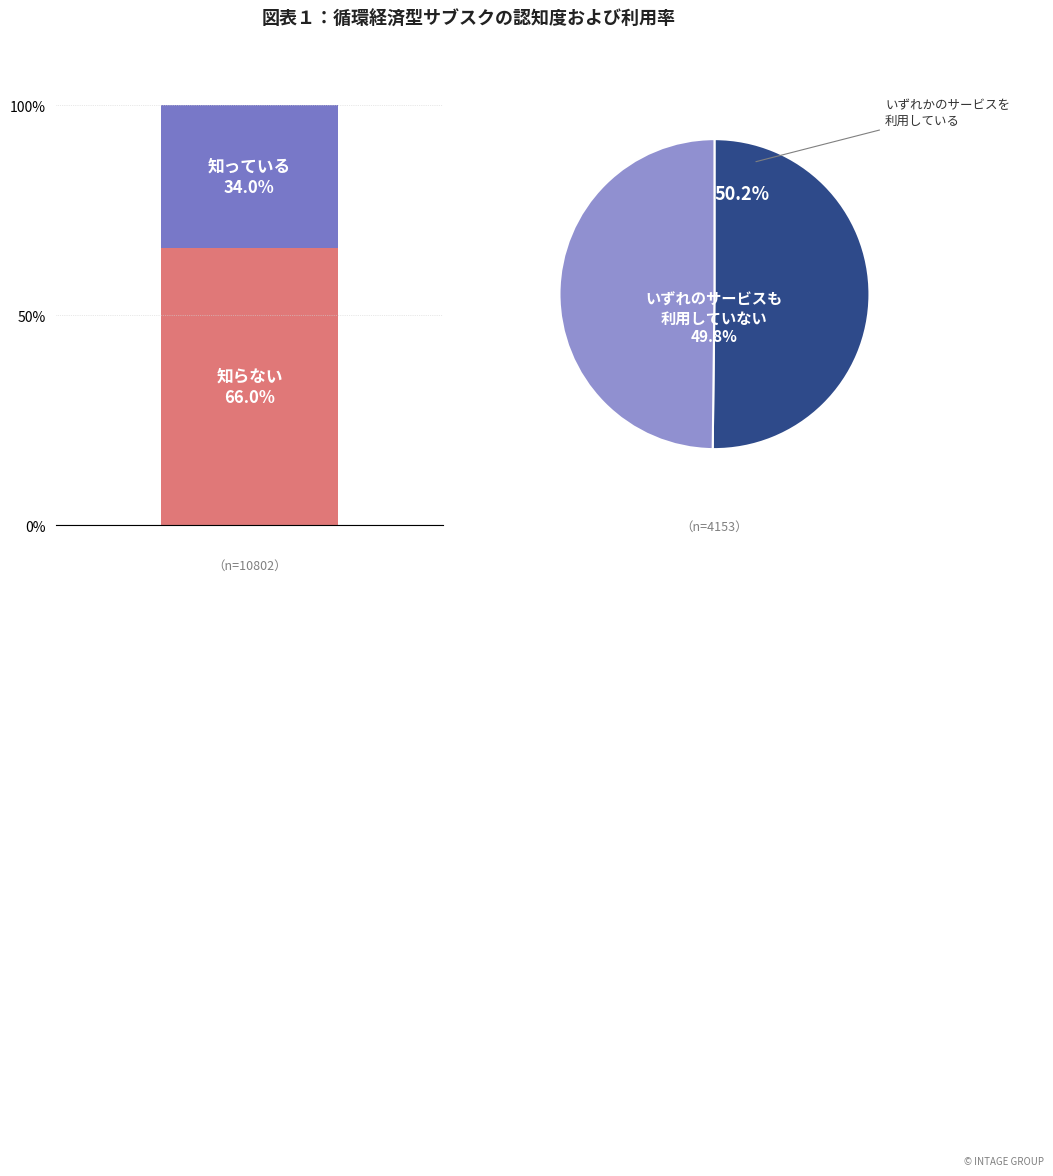

Is it true that 8 is 9% of the pie?

False